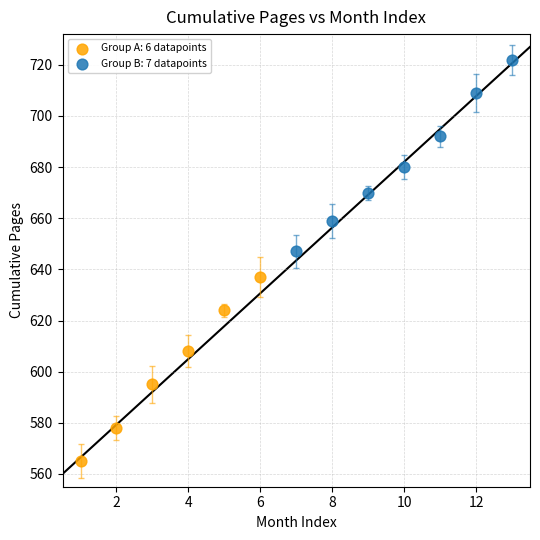

Which series contains the highest Y value?

Group B: 7 datapoints